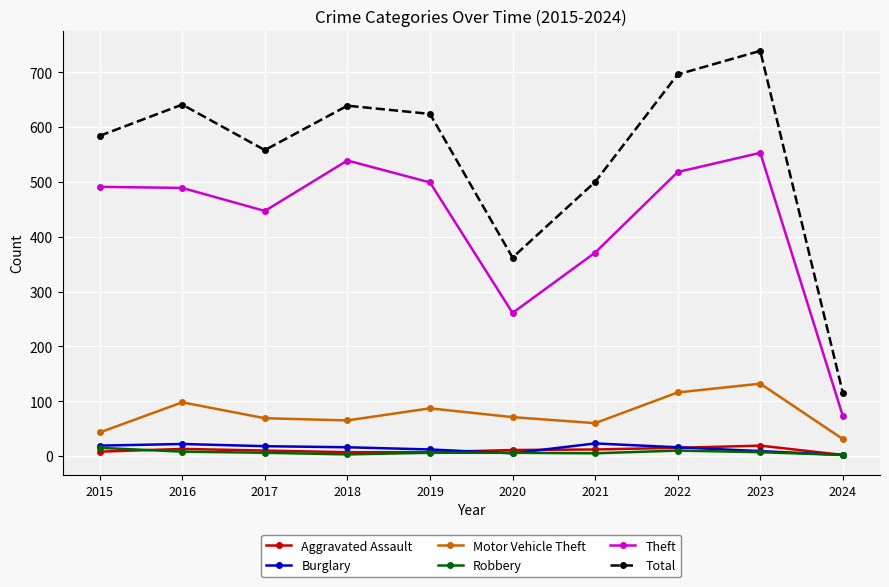

At which category is the sum across all series the highest?

2023